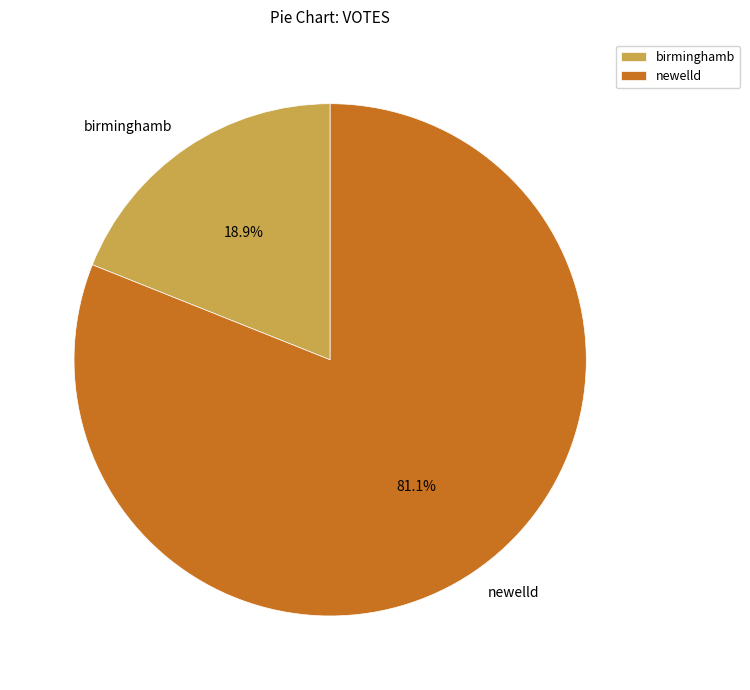

Which category accounts for the majority?

newelld